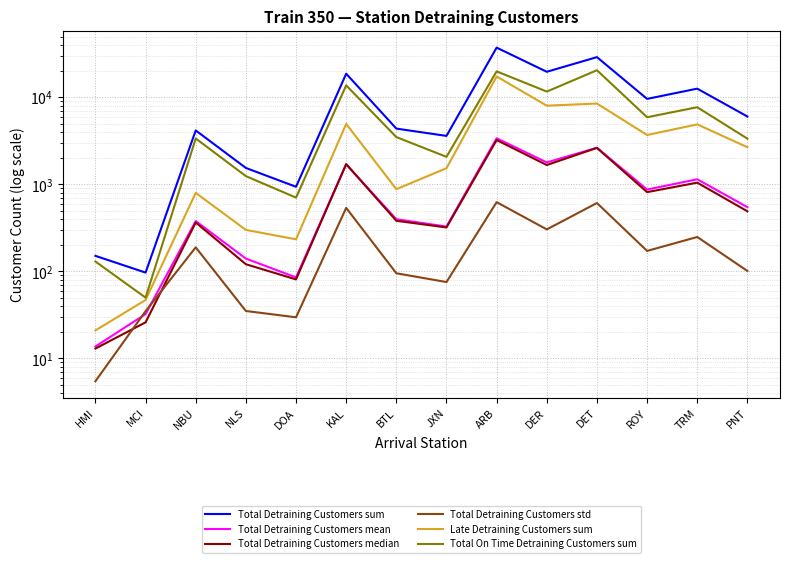

What is the approximate value of Total On Time Detraining Customers sum at NLS?

1245.0